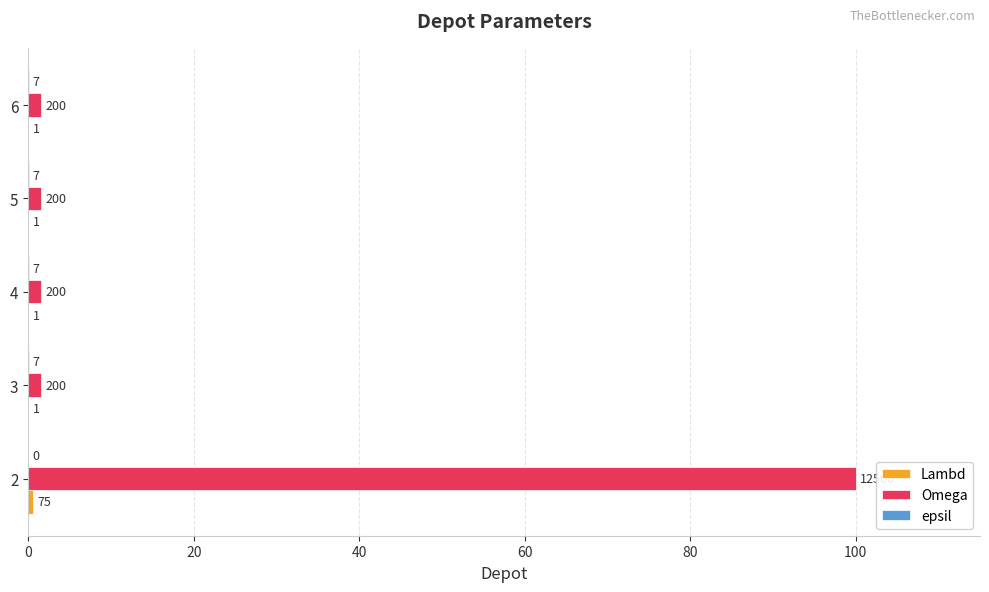

Reading left to right, extract all data points from this chart.

Lambd: 0.6	0.0	0.0	0.0	0.0
Omega: 100.0	1.6	1.6	1.6	1.6
epsil: 0.0	0.1	0.1	0.1	0.1